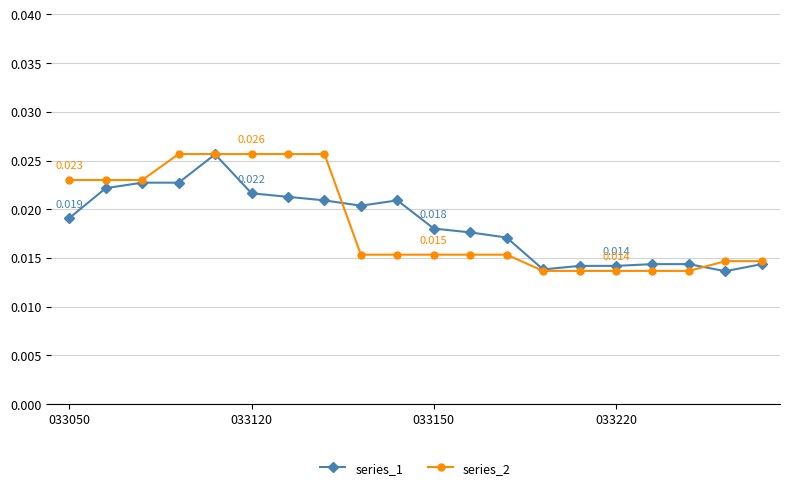

True or false: series_1 has more than 1 points higher than both neighbors.

True